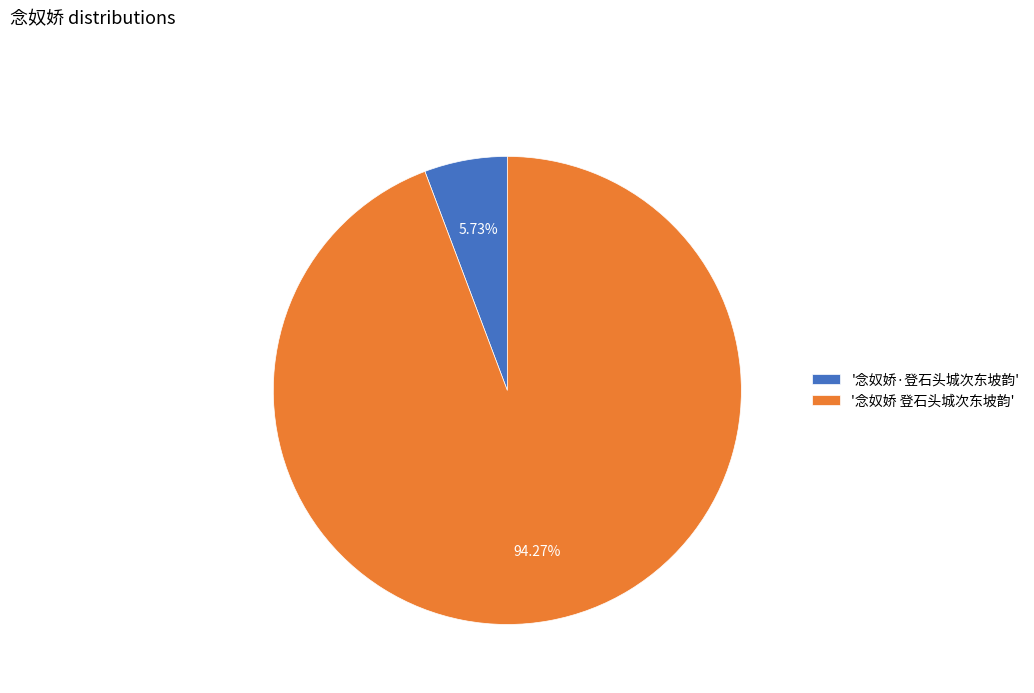

Rank the categories by value from highest to lowest.

'念奴娇 登石头城次东坡韵', '念奴娇·登石头城次东坡韵'